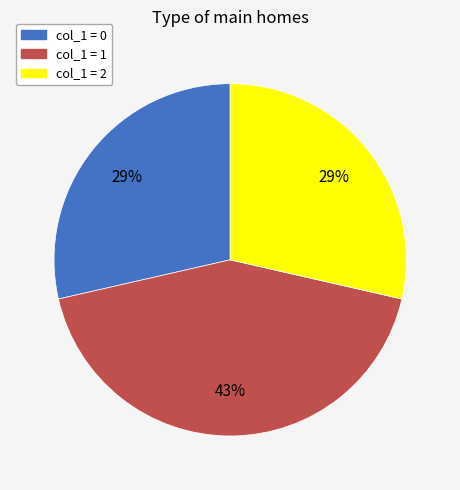

To the nearest percent, what is the average slice percentage?

33%